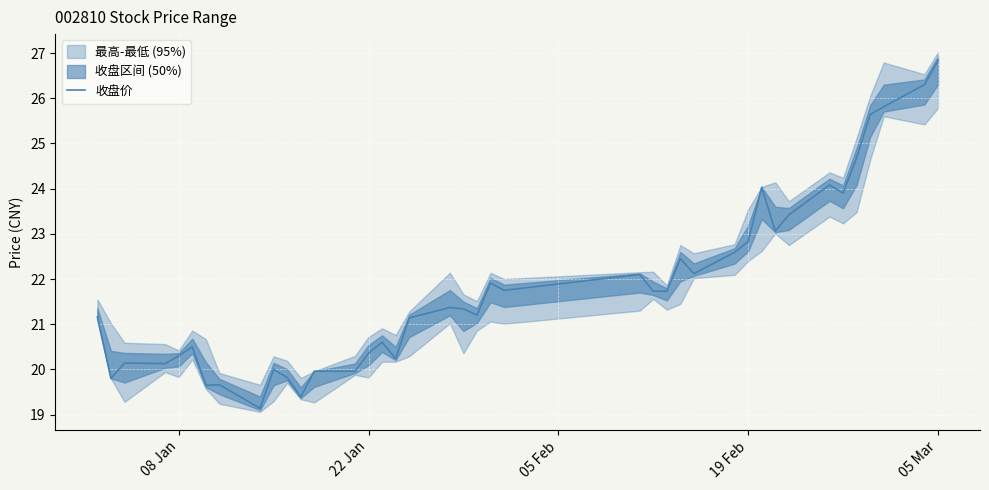

How many interior local valleys (lower than both neighbors) does the data have?

11